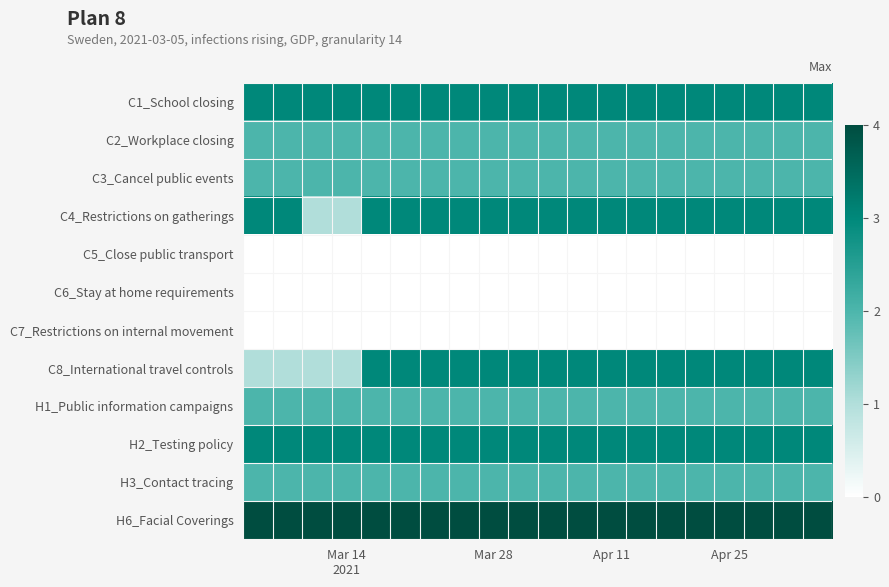

Reading right to left, list all the values displayed in this chart.

C1_School closing: 3	3	3	3	3	3	3	3	3	3	3	3	3	3	3	3	3	3	3	3
C2_Workplace closing: 2	2	2	2	2	2	2	2	2	2	2	2	2	2	2	2	2	2	2	2
C3_Cancel public events: 2	2	2	2	2	2	2	2	2	2	2	2	2	2	2	2	2	2	2	2
C4_Restrictions on gatherings: 3	3	3	3	3	3	3	3	3	3	3	3	3	3	3	3	1	1	3	3
C5_Close public transport: 0	0	0	0	0	0	0	0	0	0	0	0	0	0	0	0	0	0	0	0
C6_Stay at home requirements: 0	0	0	0	0	0	0	0	0	0	0	0	0	0	0	0	0	0	0	0
C7_Restrictions on internal movement: 0	0	0	0	0	0	0	0	0	0	0	0	0	0	0	0	0	0	0	0
C8_International travel controls: 3	3	3	3	3	3	3	3	3	3	3	3	3	3	3	3	1	1	1	1
H1_Public information campaigns: 2	2	2	2	2	2	2	2	2	2	2	2	2	2	2	2	2	2	2	2
H2_Testing policy: 3	3	3	3	3	3	3	3	3	3	3	3	3	3	3	3	3	3	3	3
H3_Contact tracing: 2	2	2	2	2	2	2	2	2	2	2	2	2	2	2	2	2	2	2	2
H6_Facial Coverings: 4	4	4	4	4	4	4	4	4	4	4	4	4	4	4	4	4	4	4	4